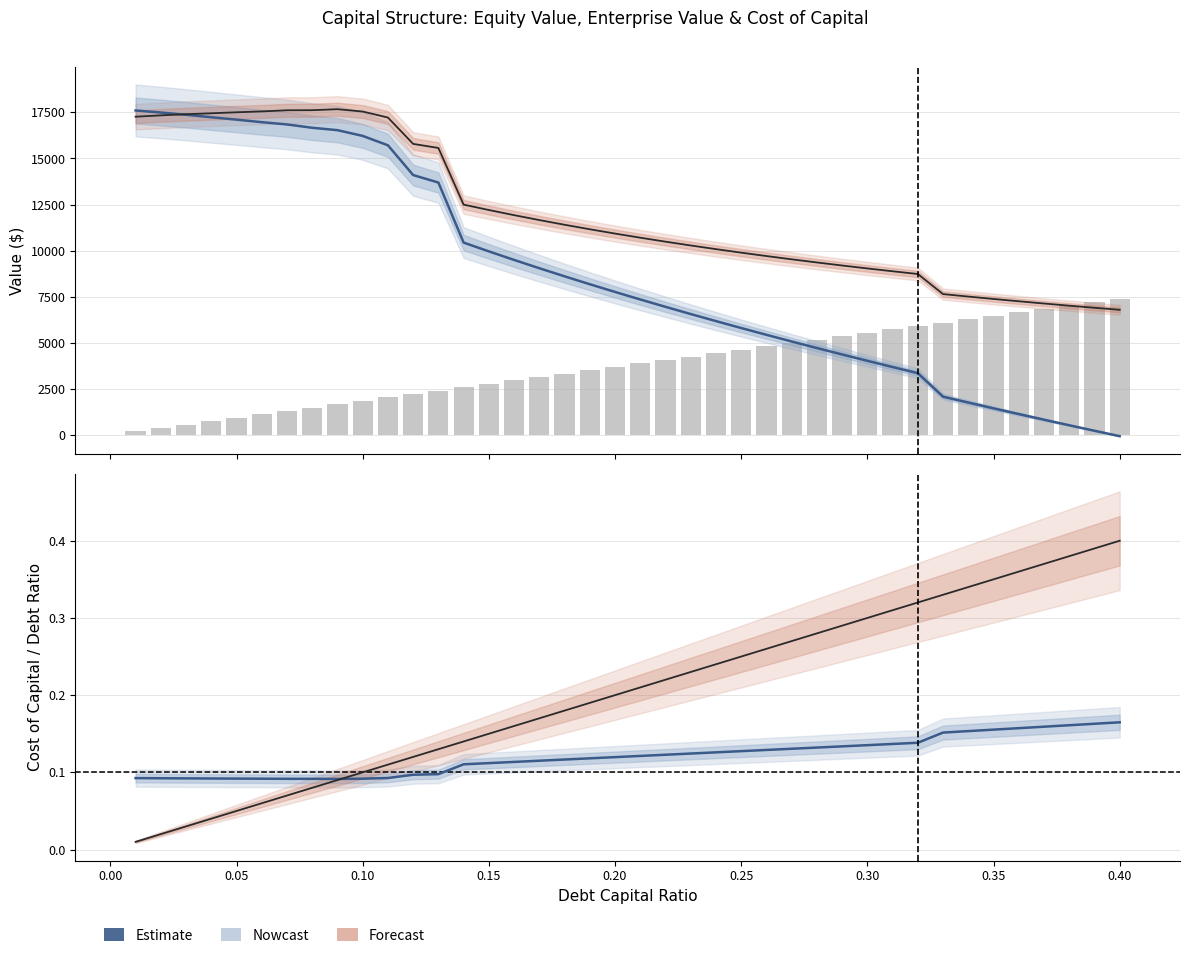

At how many categories does at least one series exceed 12377?

14